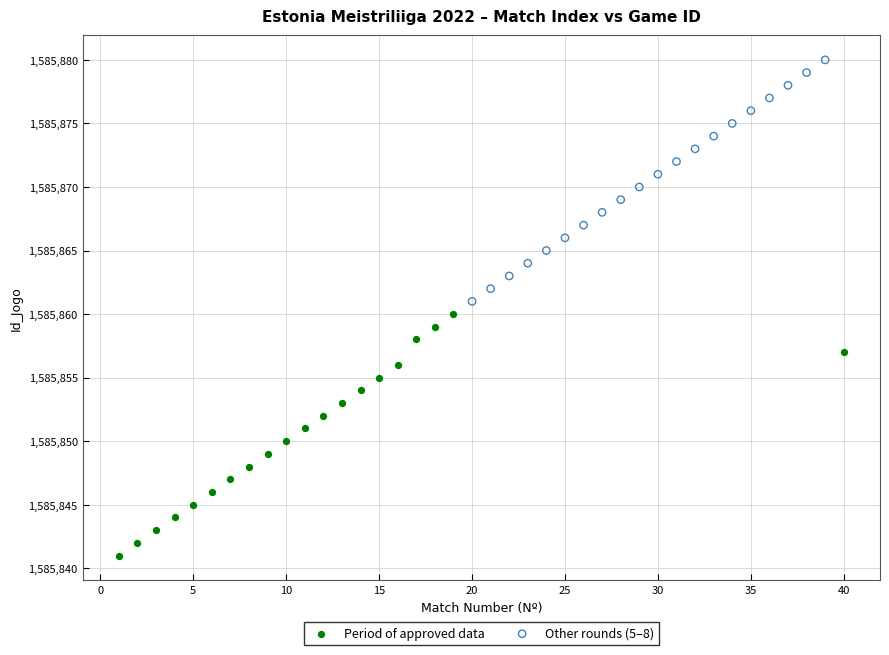

Which series reaches the maximum Y coordinate?

Other rounds (5–8)